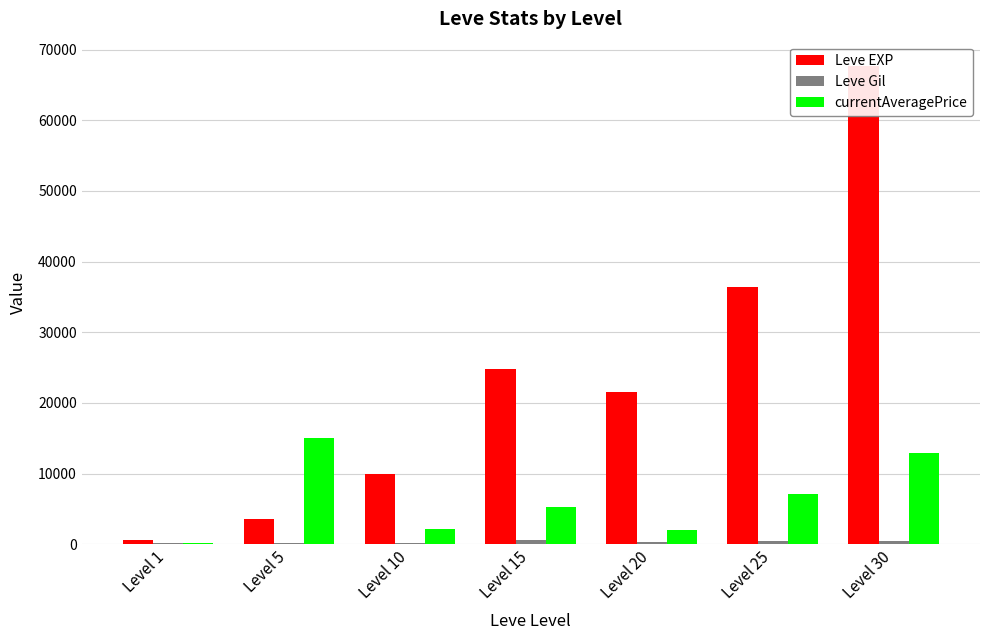

What is the difference between the Leve Gil values at Level 1 and Level 20?

177